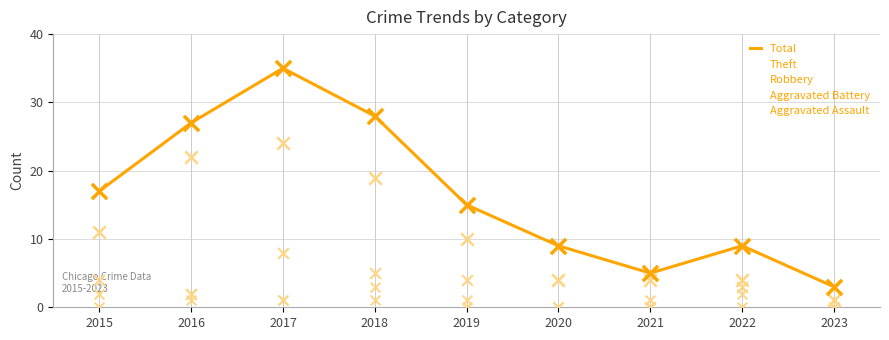

At which category is the sum across all series the highest?

2017